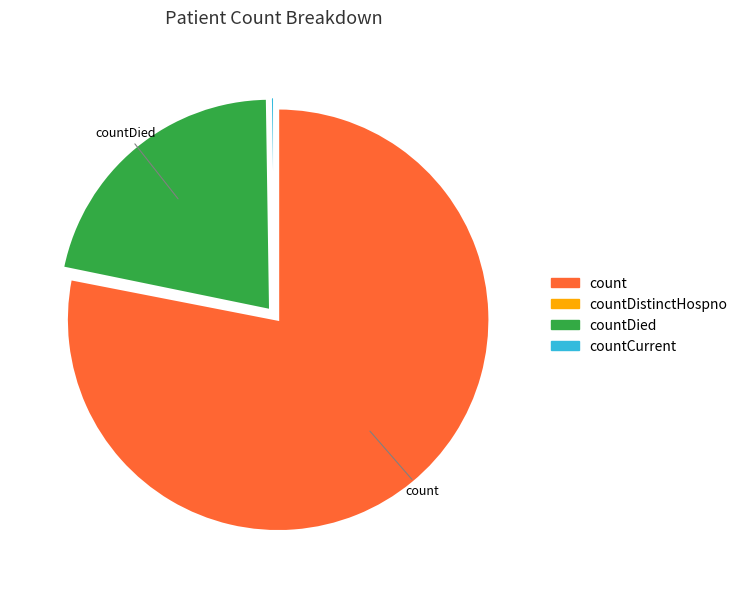

What is the largest slice in the pie chart?

count